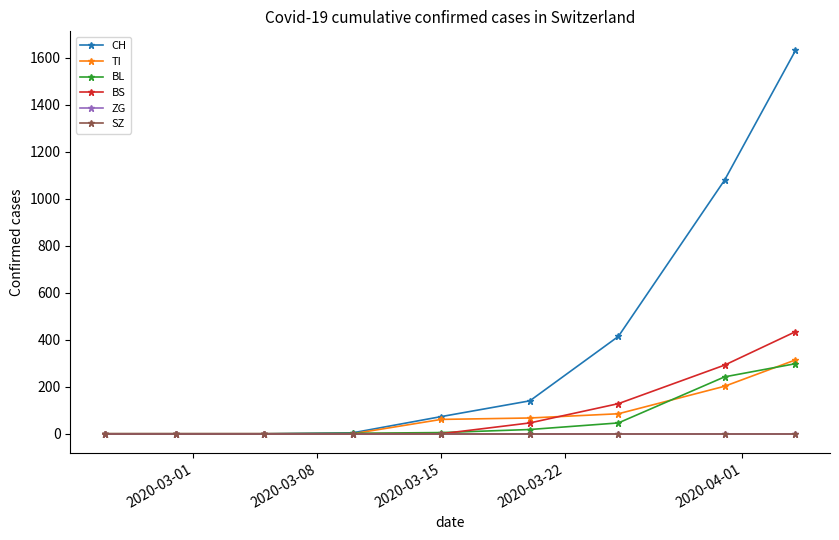

Reading left to right, list all the values displayed in this chart.

CH: 0	0	0	4	73	140	414	1079	1630
TI: 0	0	0	0	61	67	85	202	314
BL: 0	0	0	2	5	18	46	242	298
BS: 0	0	0	0	0	46	128	292	434
ZG: 0	0	0	0	0	0	0	0	0
SZ: 0	0	0	0	0	0	0	0	0